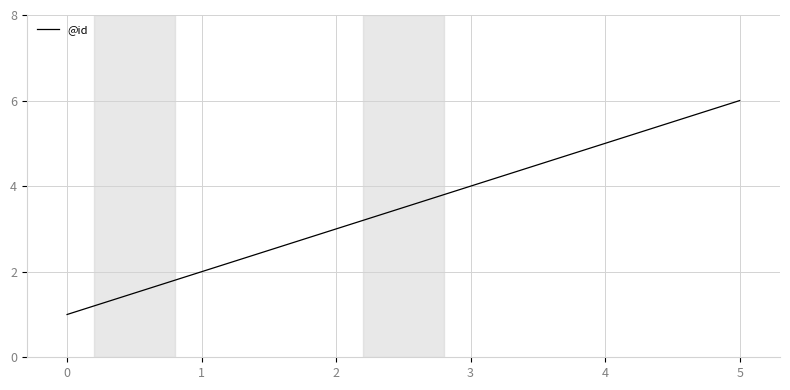

List the labels in order of value, smallest first.

0, 1, 2, 3, 4, 5